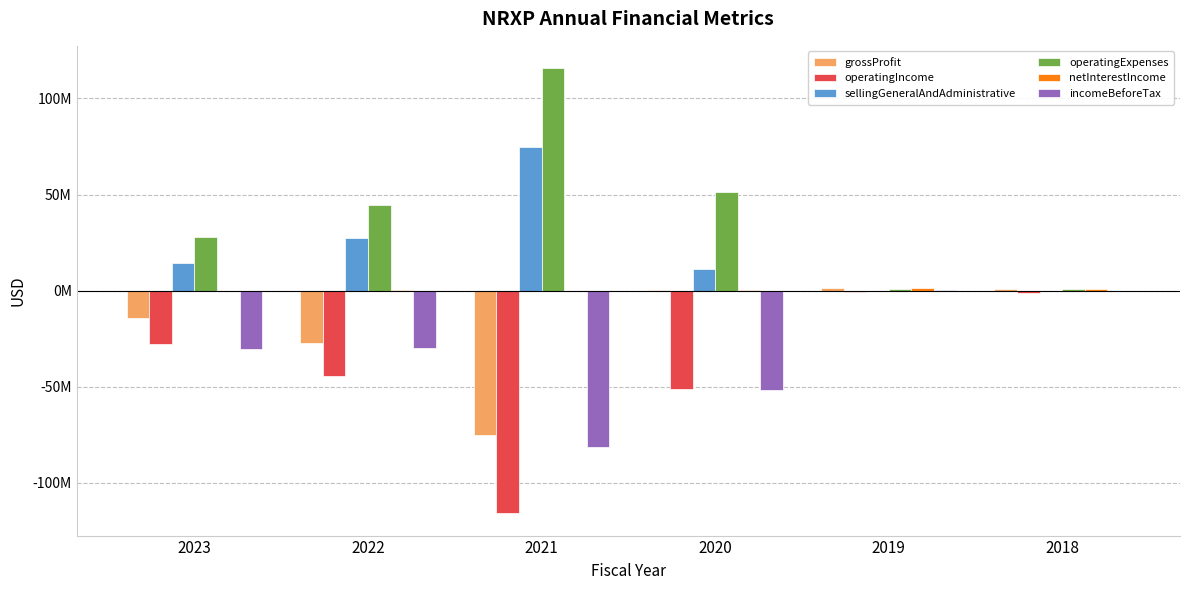

Where is sellingGeneralAndAdministrative nearest to the value 37473383?

2022